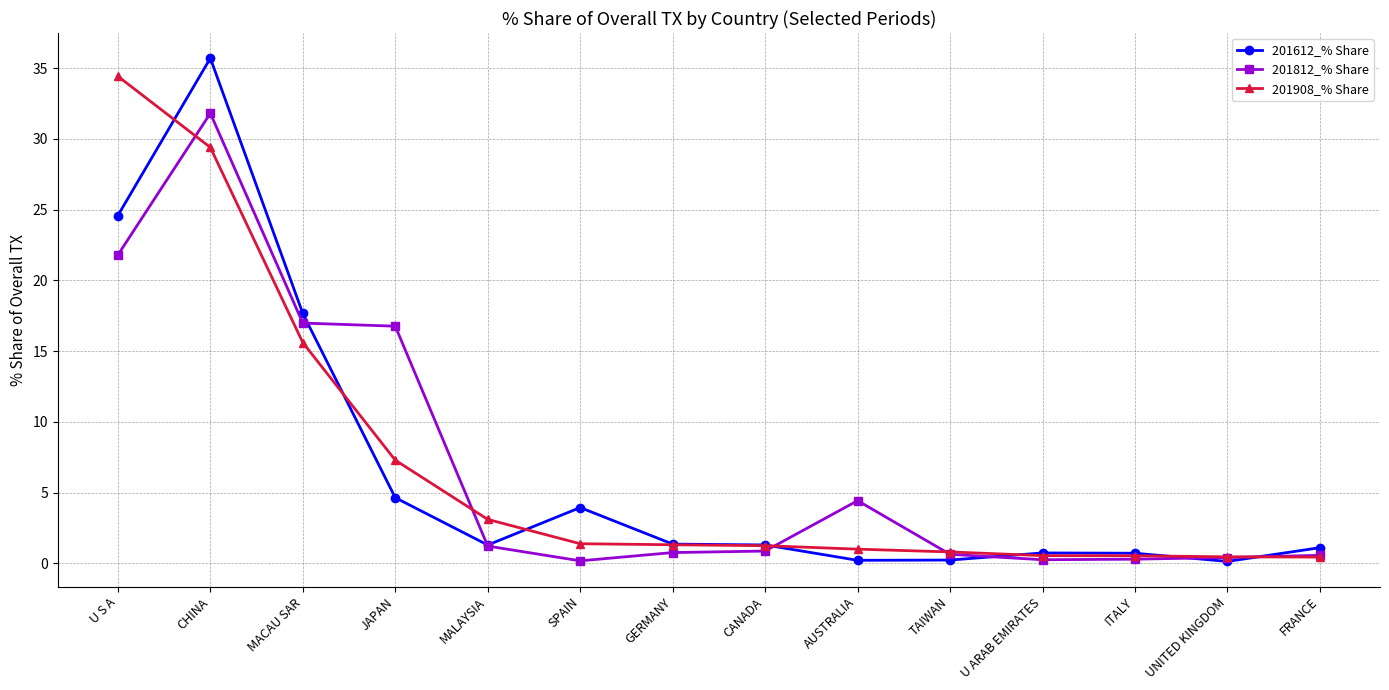

Read the 201612_% Share value at JAPAN.

4.7